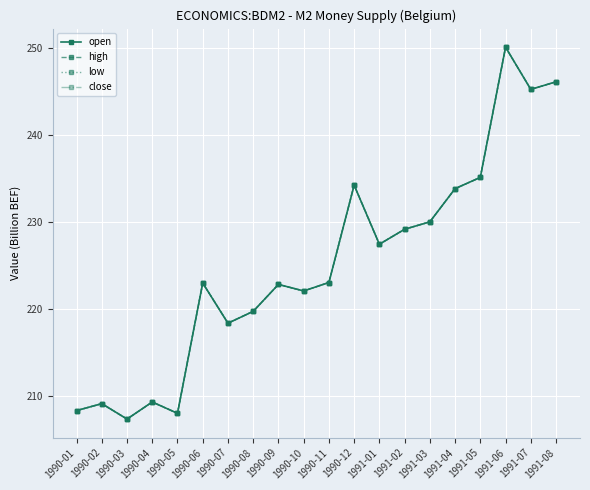

Does the chart have visible grid lines?

Yes